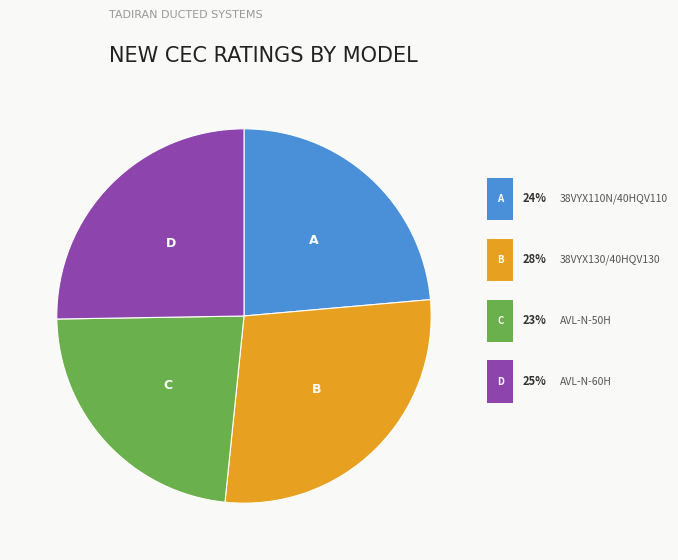

Is there a majority slice in this chart?

No